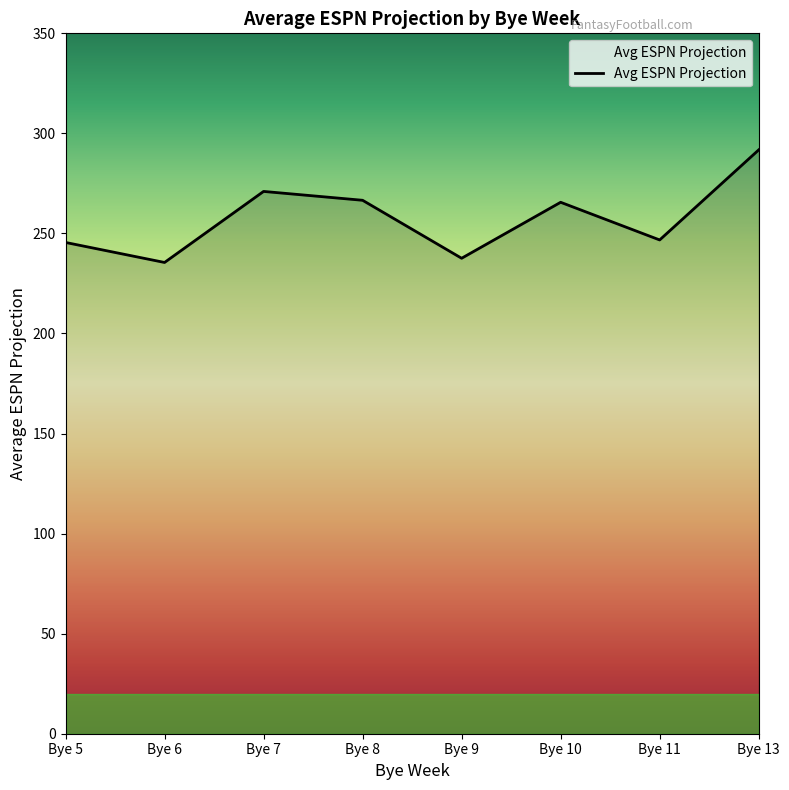

Is it true that the value at Bye 8 is 357.2?

False